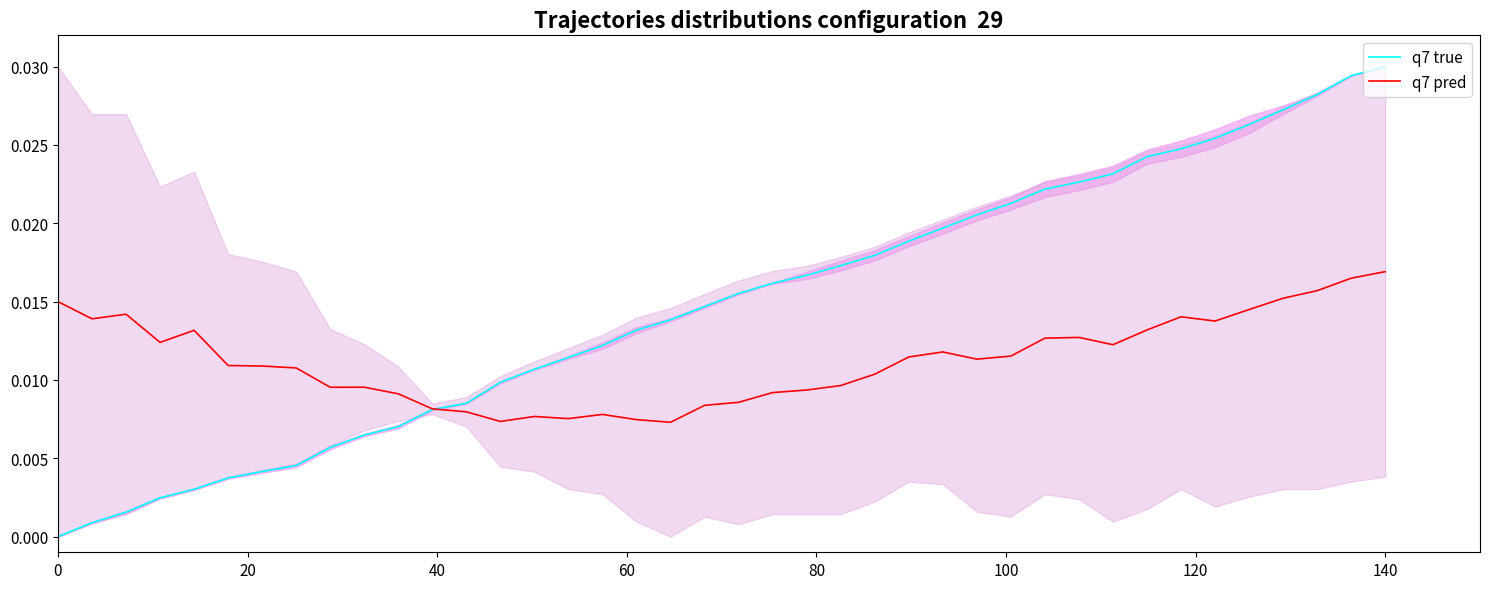

Which series has the largest total across all categories?

q7 true